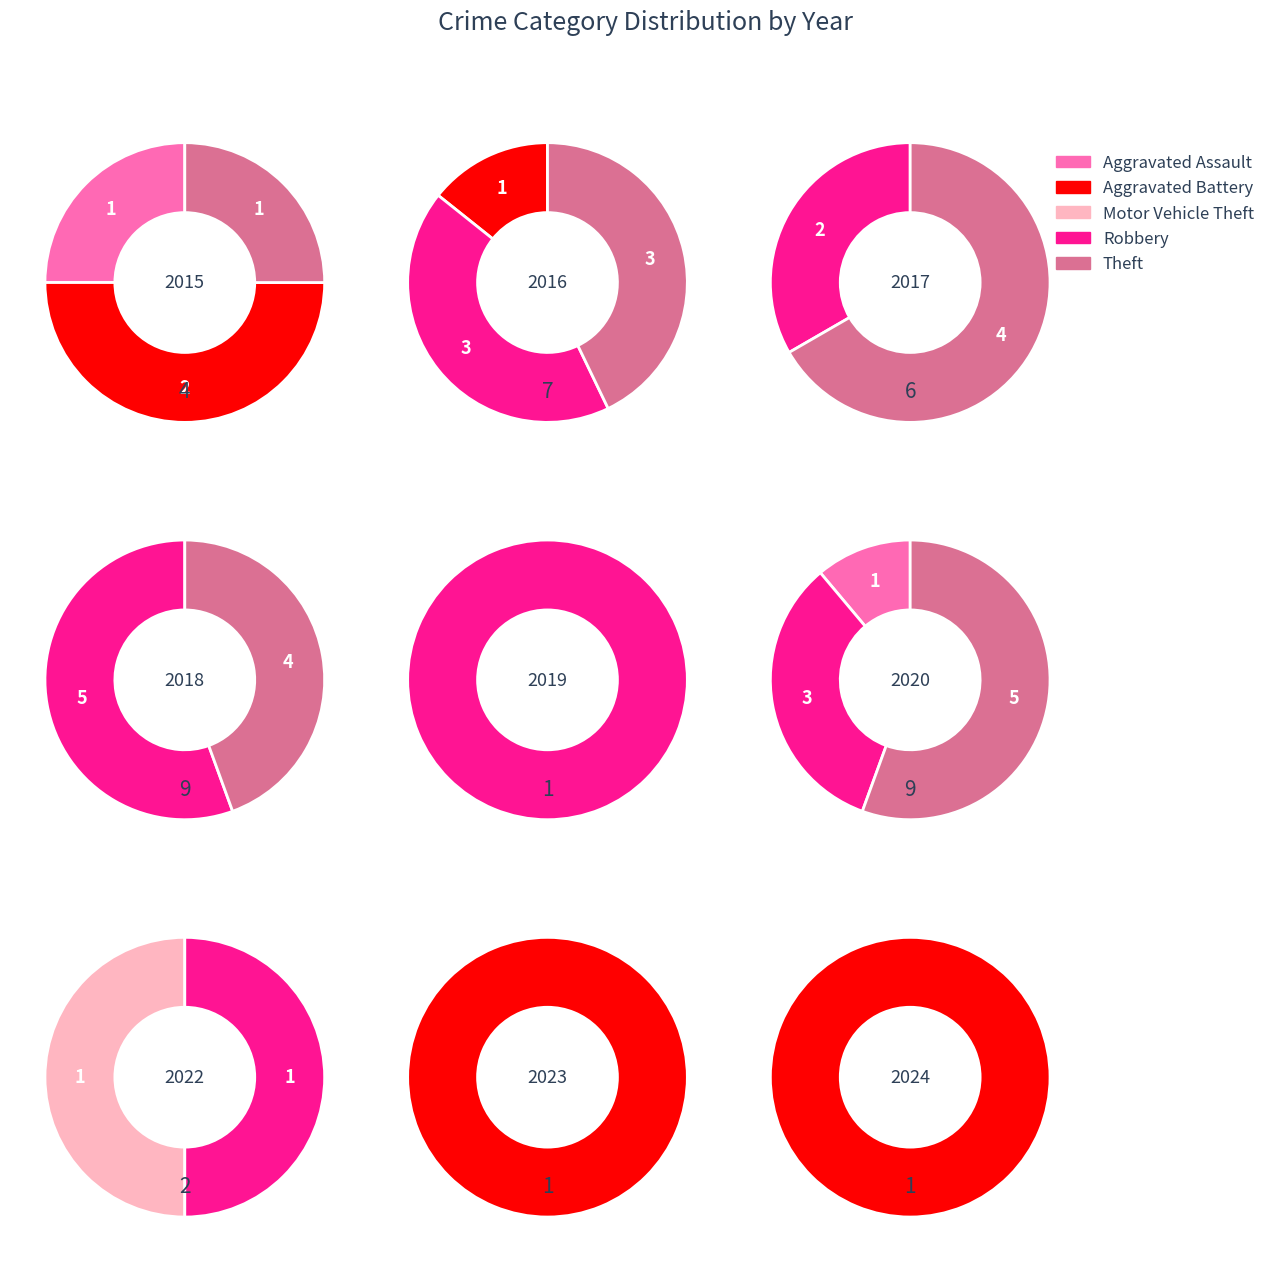

The Aggravated Assault slice represents 1% of the pie. True or false?

False